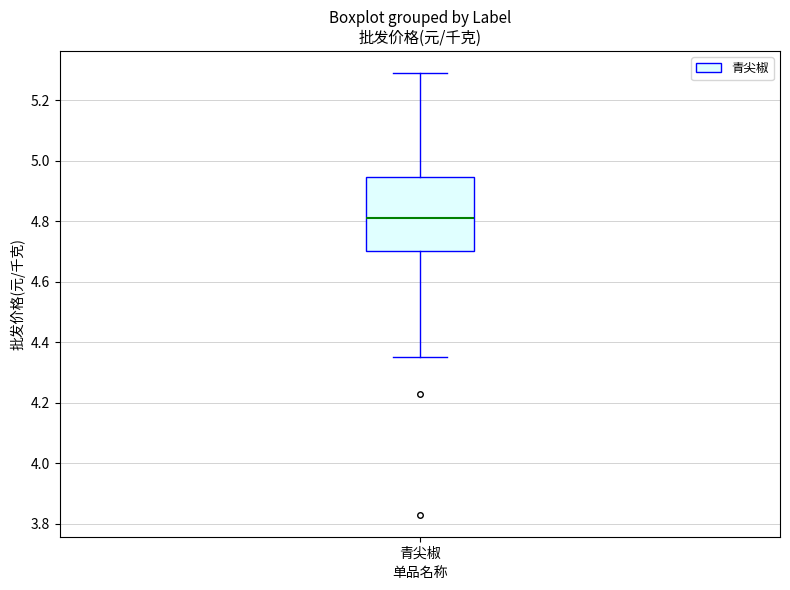

Read this box plot against the y-axis: the position of the median line, the range covered by the box, and the ends of both whiskers. The values are not printed on the chart, so give them approximately, as read against the axis.

median 4.82, box 4.70 to 4.94, whiskers 4.36 to 5.30